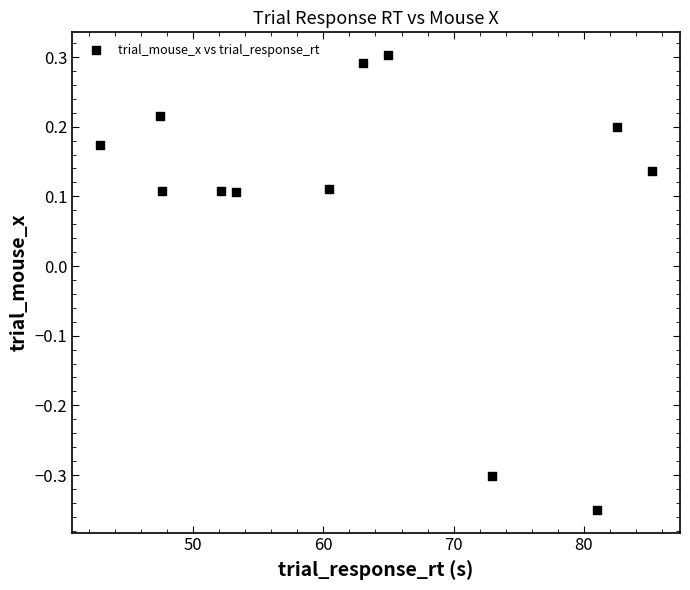

What is the range of X values (max minus min)?

42.4